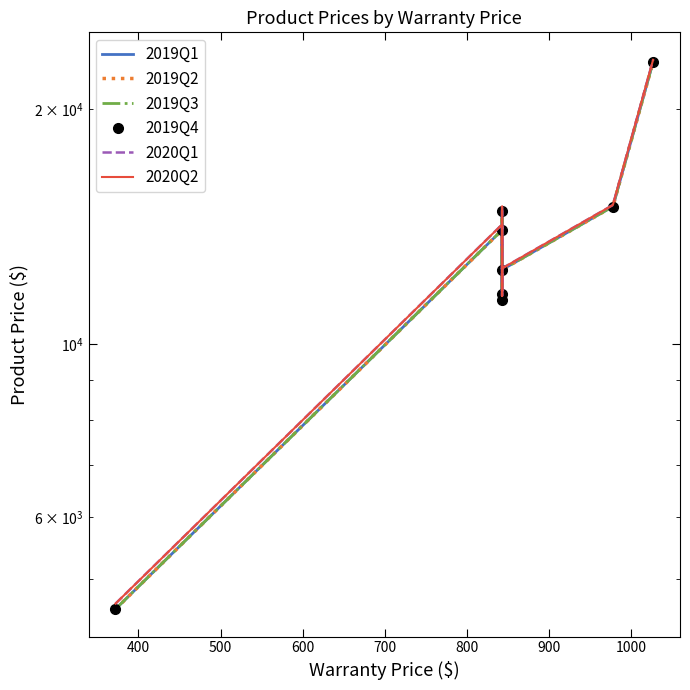

True or false: 2019Q4 and 2019Q3 cross at least once.

False